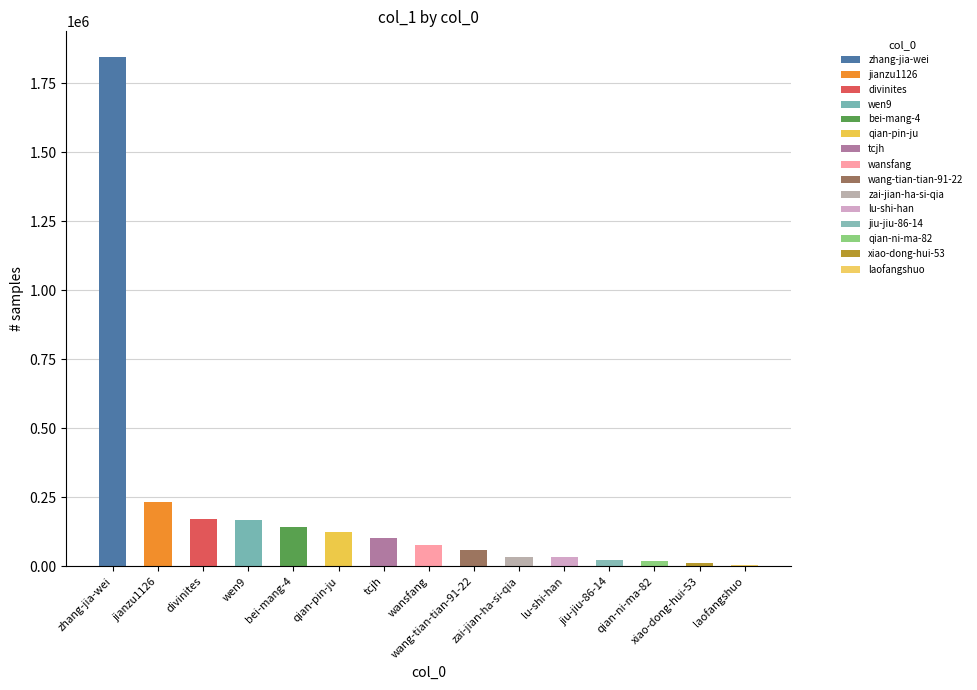

True or false: the data shows 32136 at lu-shi-han.

True